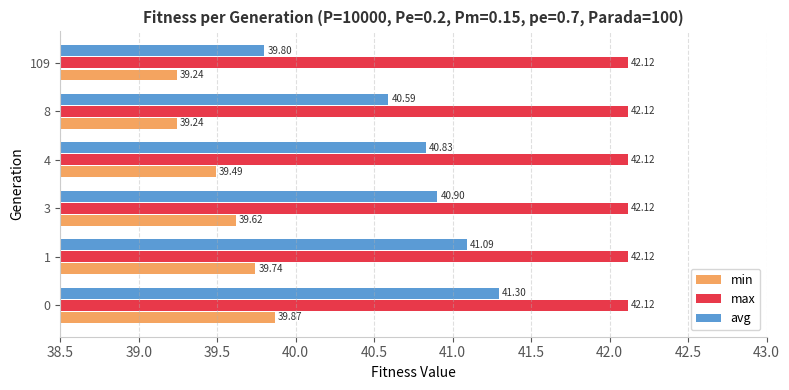

What are all the series names shown in the legend?

min, max, avg